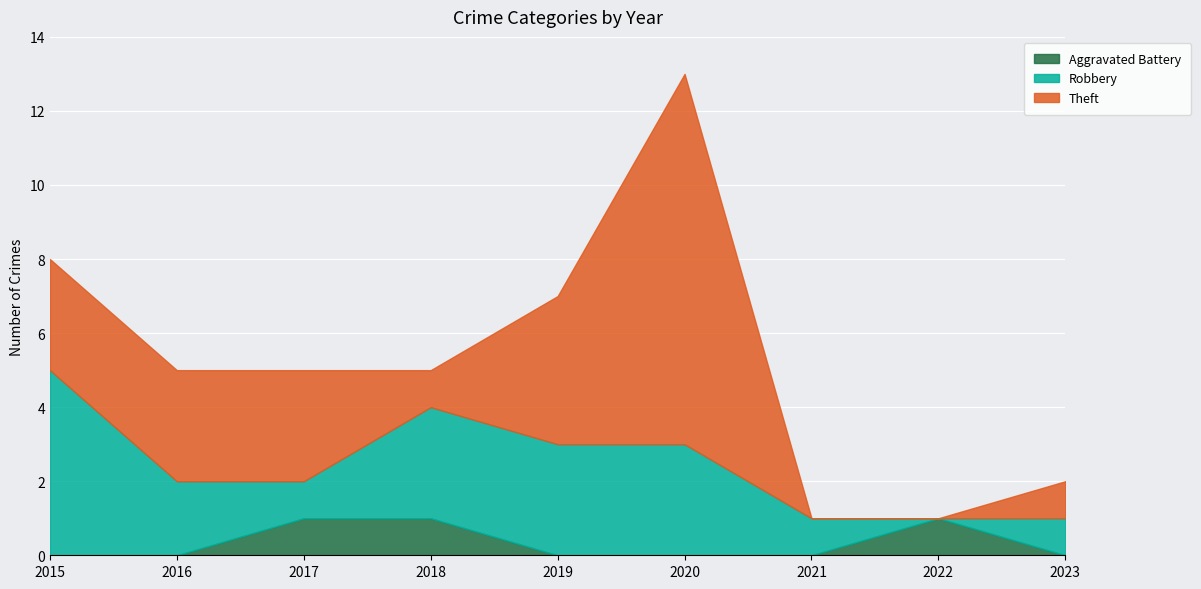

What is the difference between the maximum and minimum values in the Robbery series?

5